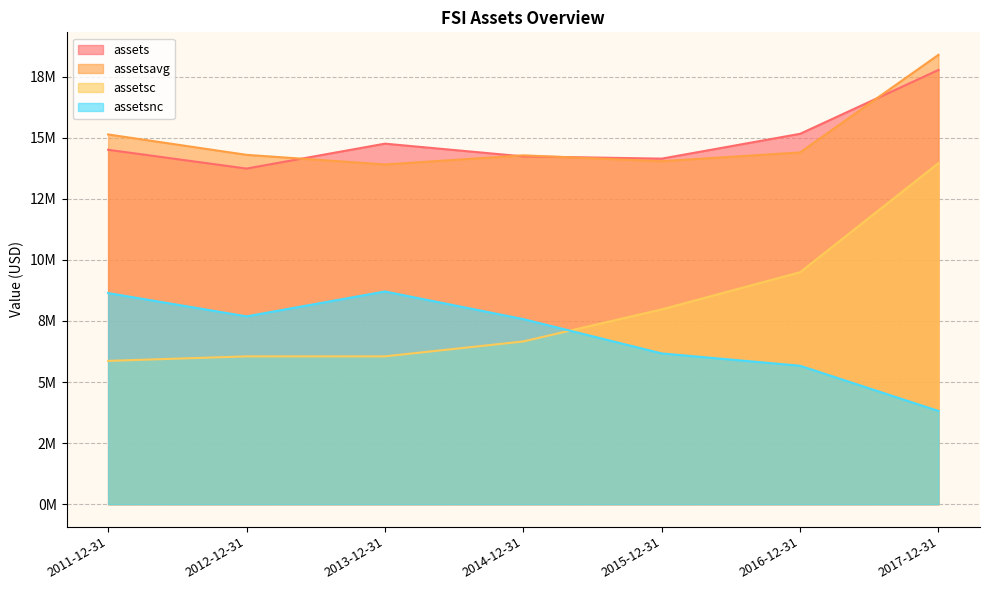

How many intersections are there between assetsavg and assets?

4